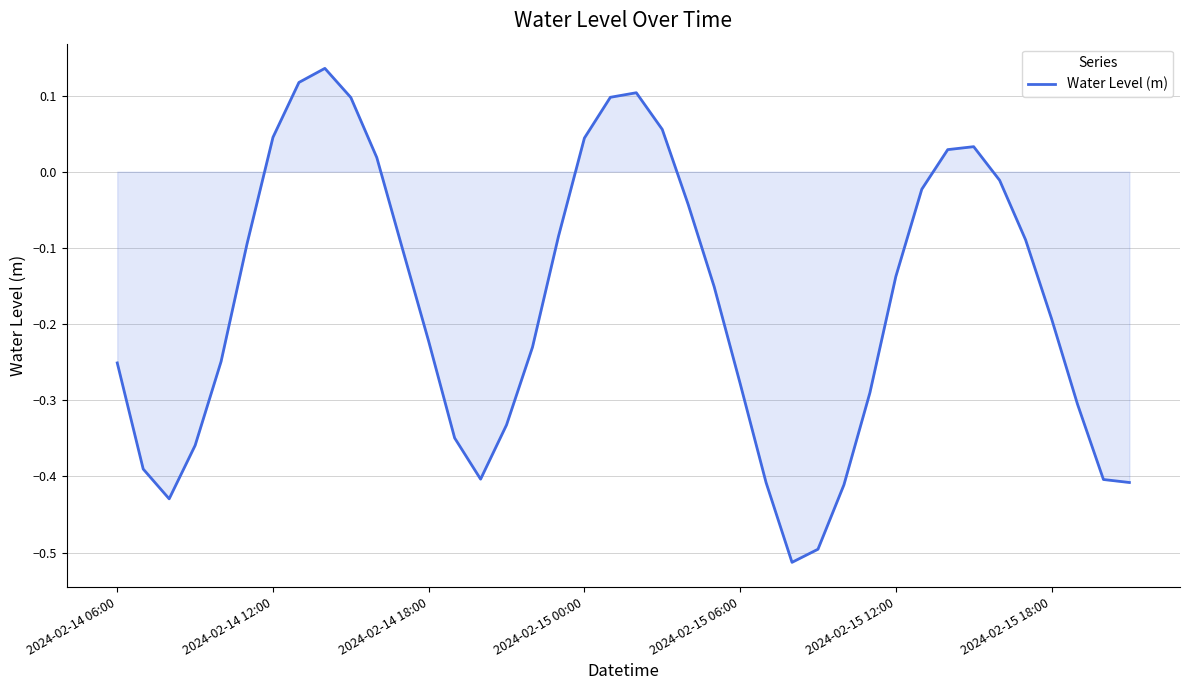

At which label does the data first exceed 0?

2024-02-14 12:00